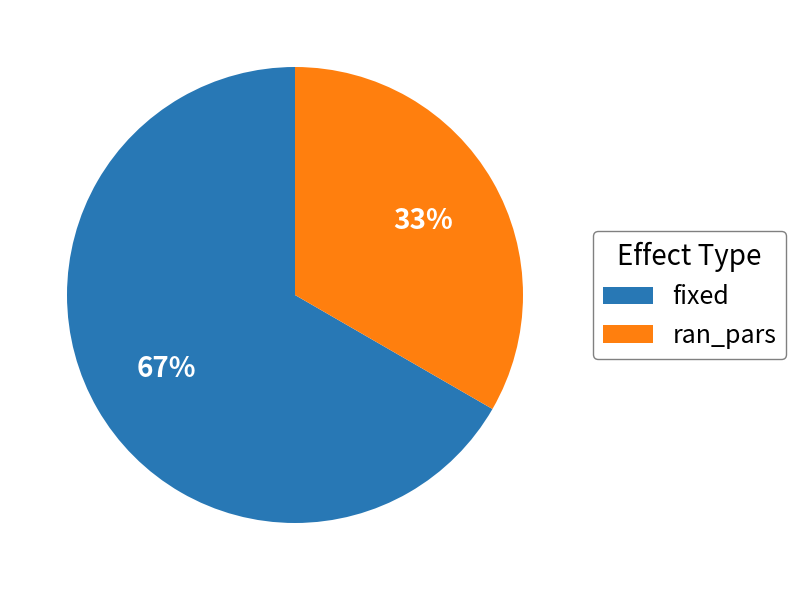

Combined, do fixed and ran_pars account for over 50%?

Yes